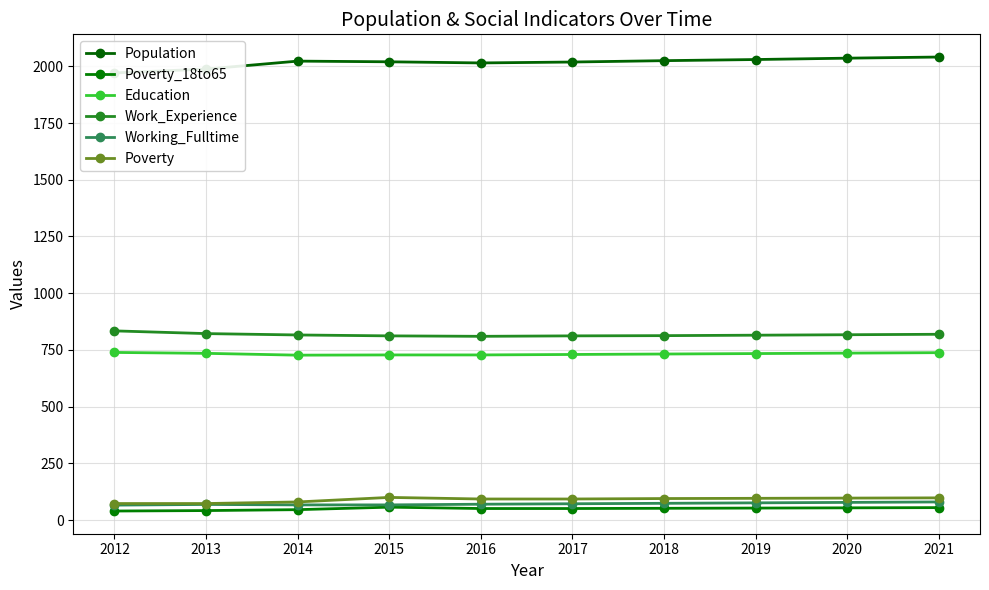

How many data points in Poverty_18to65 are less than 52?

5